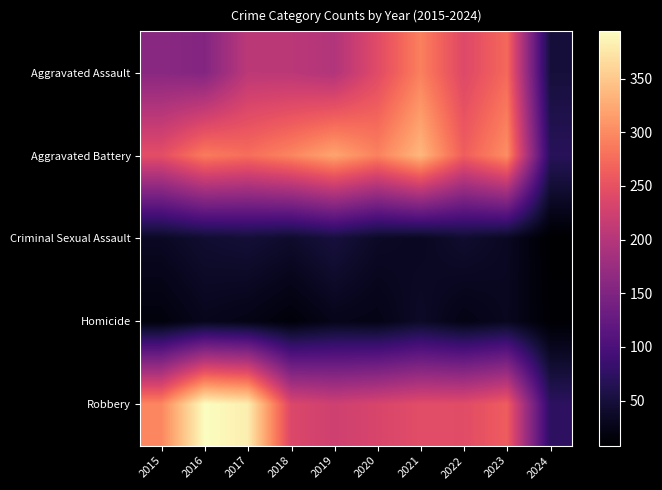

What is the approximate value of row_3 at 2021, to the nearest 10?

40